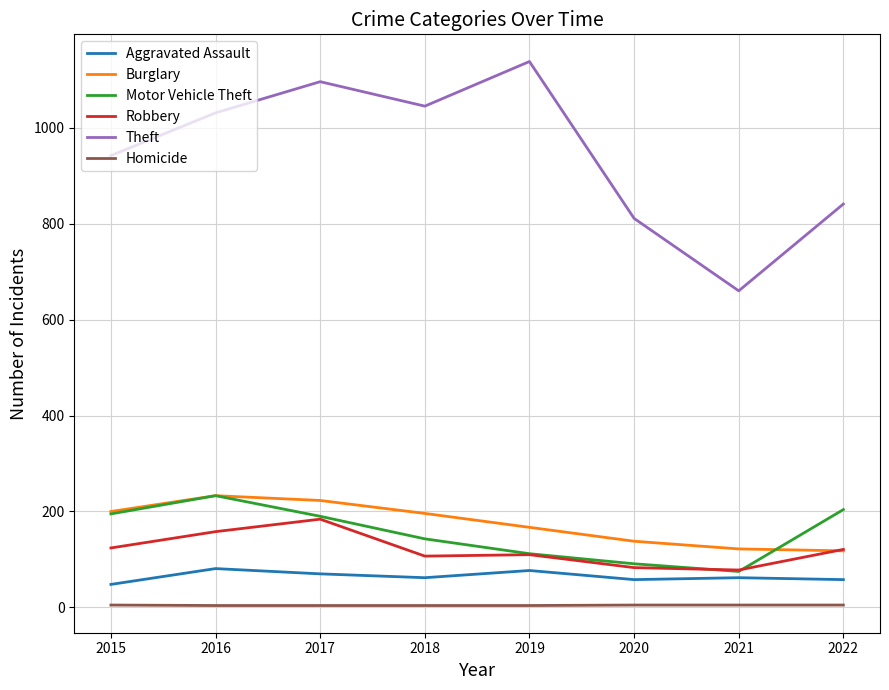

How many lines are shown in the chart?

6